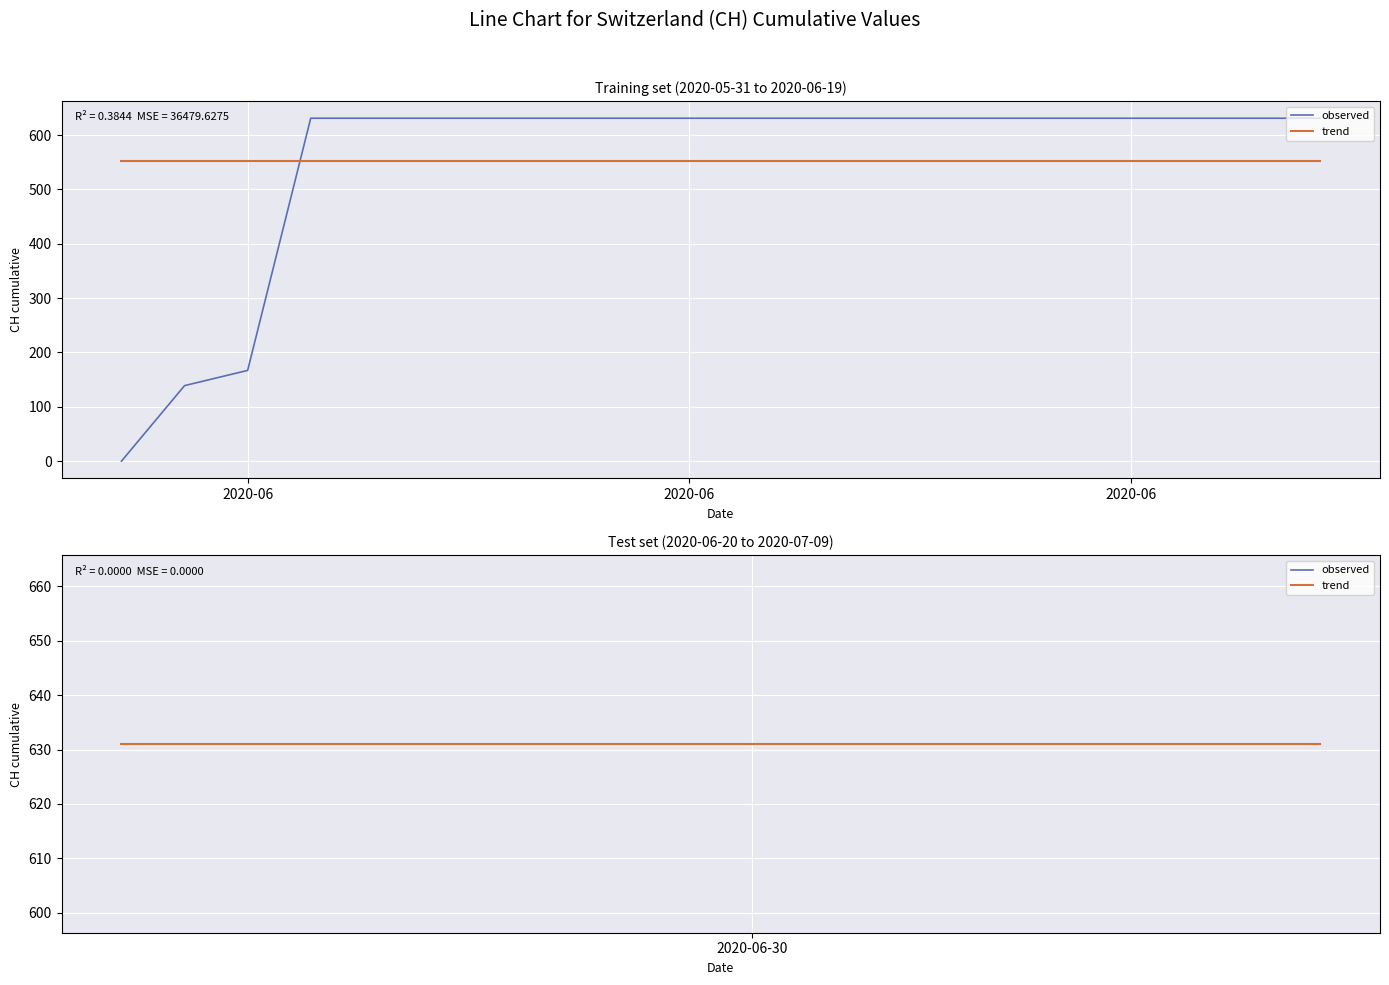

Does the chart display data point markers on the line(s)?

No